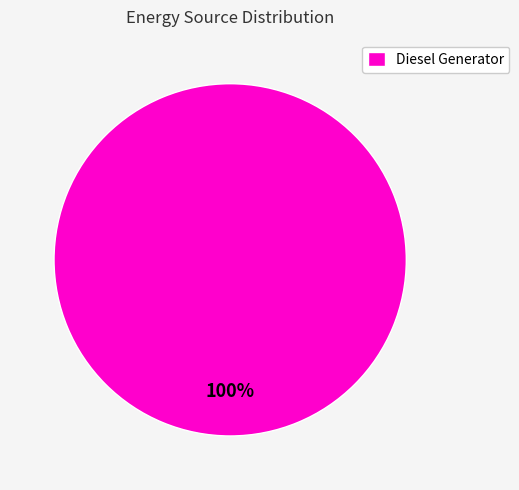

The Diesel Generator slice represents 100% of the pie. True or false?

True